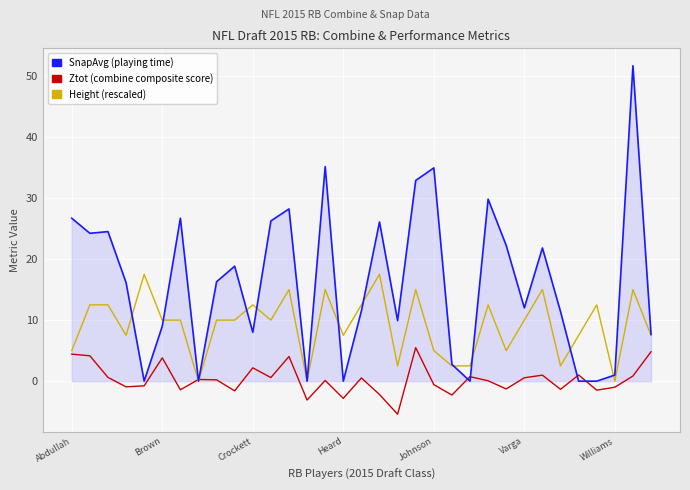

What is the smallest value displayed?

-5.4